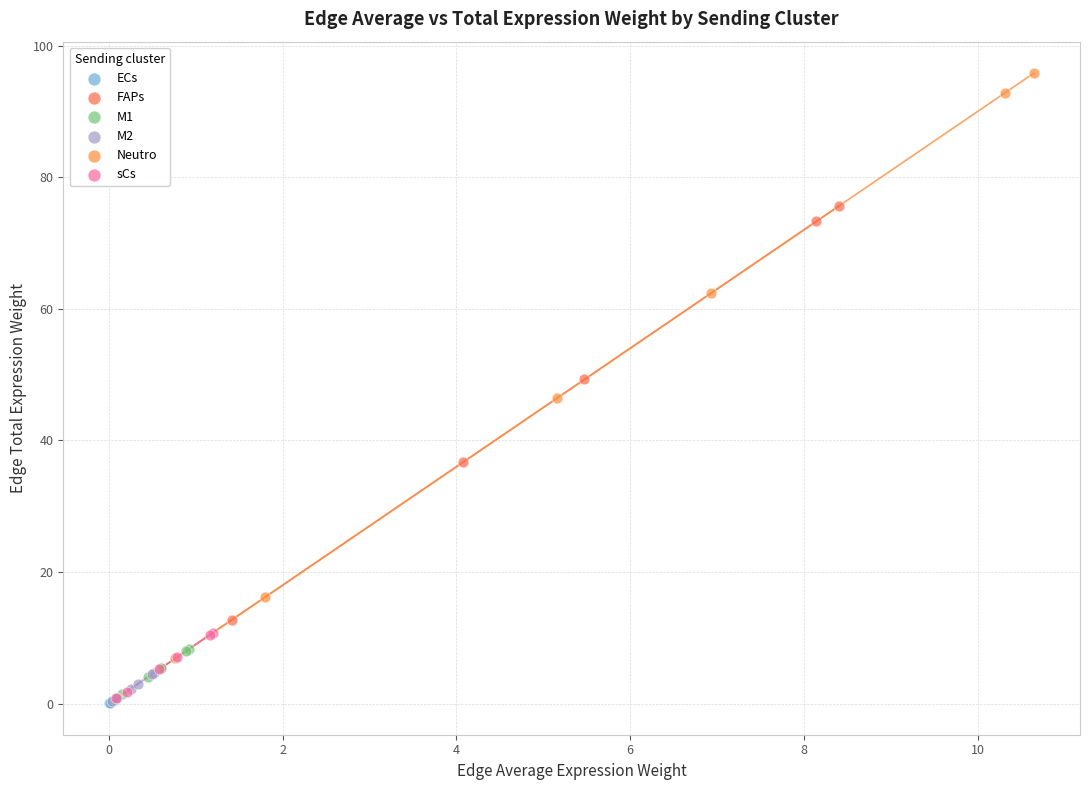

Which series has the widest spread of Y values?

Neutro